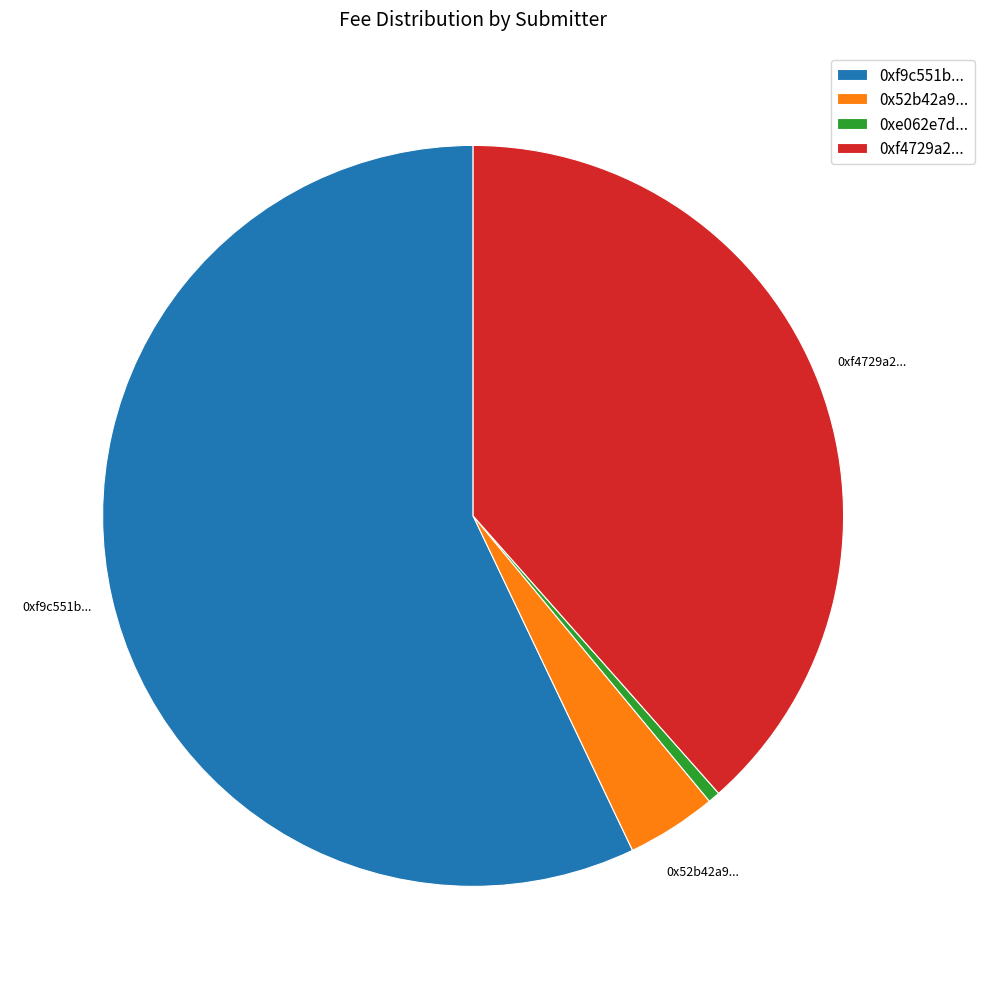

Is 0xf9c551b... the majority of the pie?

Yes